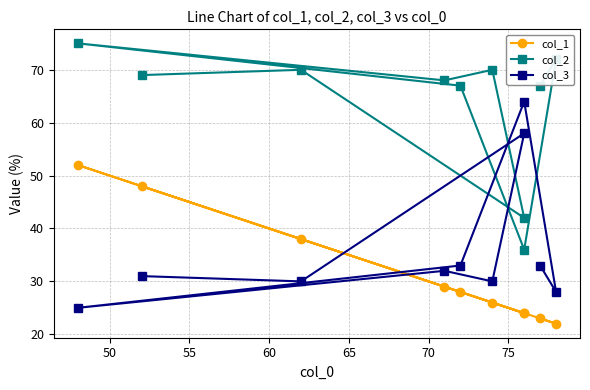

What is the total value across all series at 60?

126